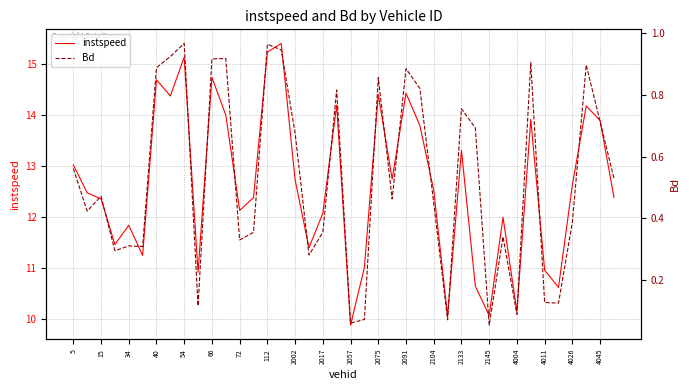

Where does the instspeed series first go above 12?

5